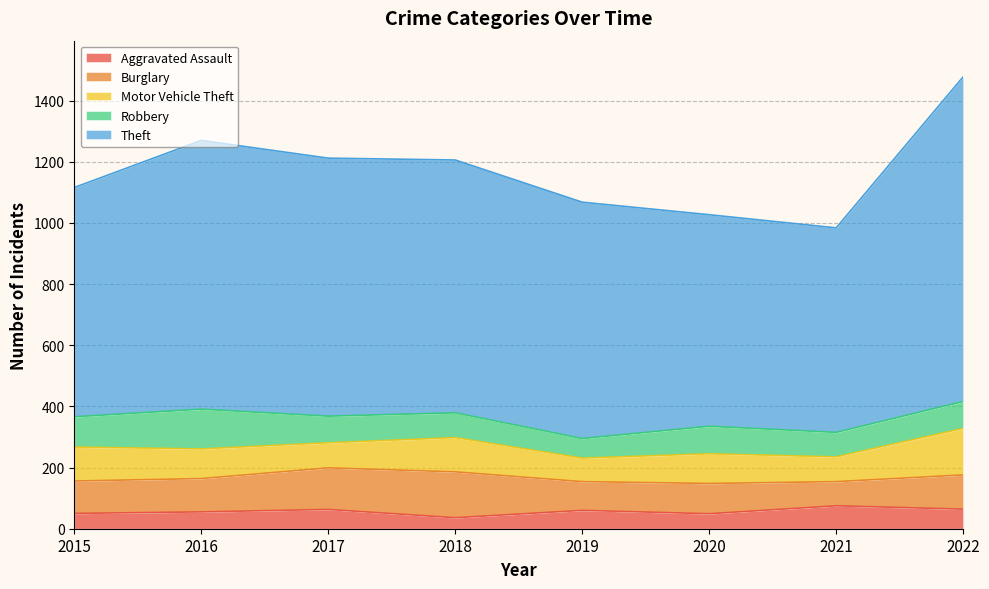

Does the chart display data point markers on the line(s)?

No